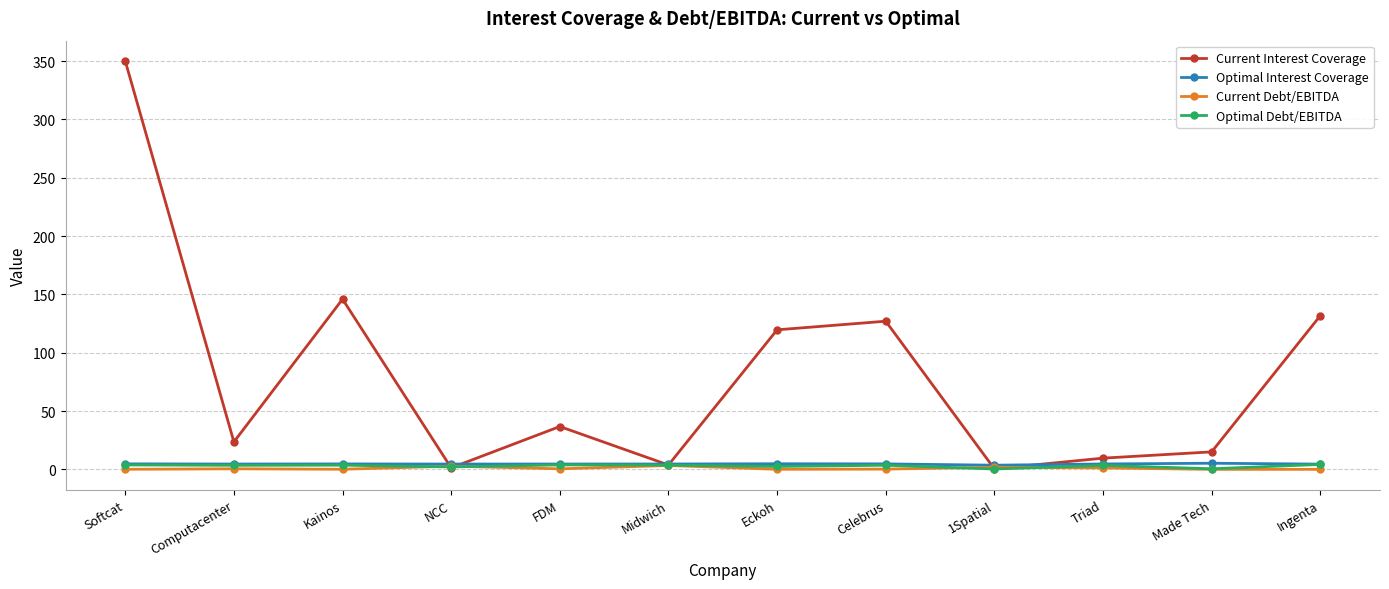

Which series changed the most between NCC and Celebrus?

Current Interest Coverage